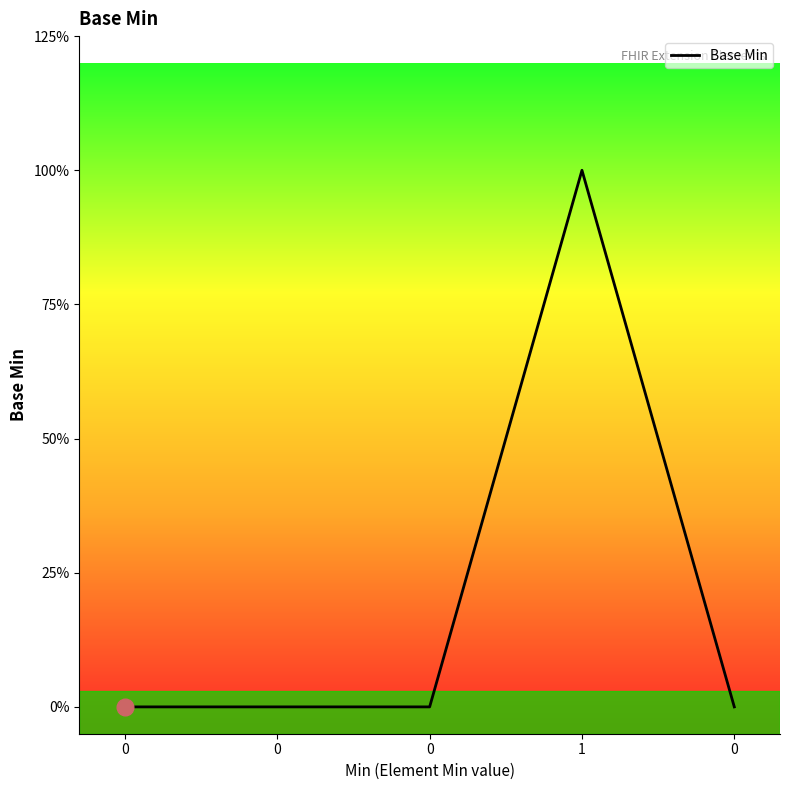

Does the chart have visible grid lines?

No